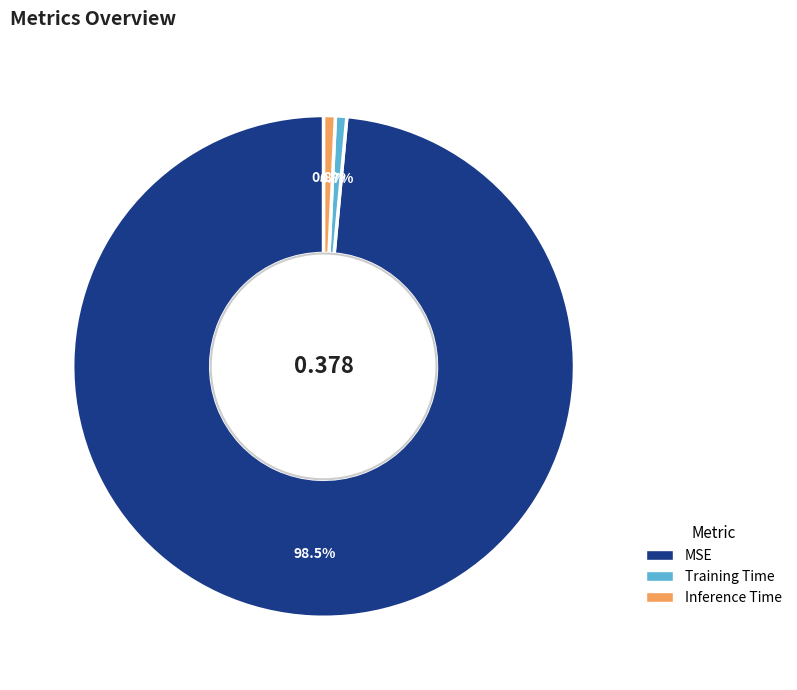

To the nearest percent, what is the average slice percentage?

33%